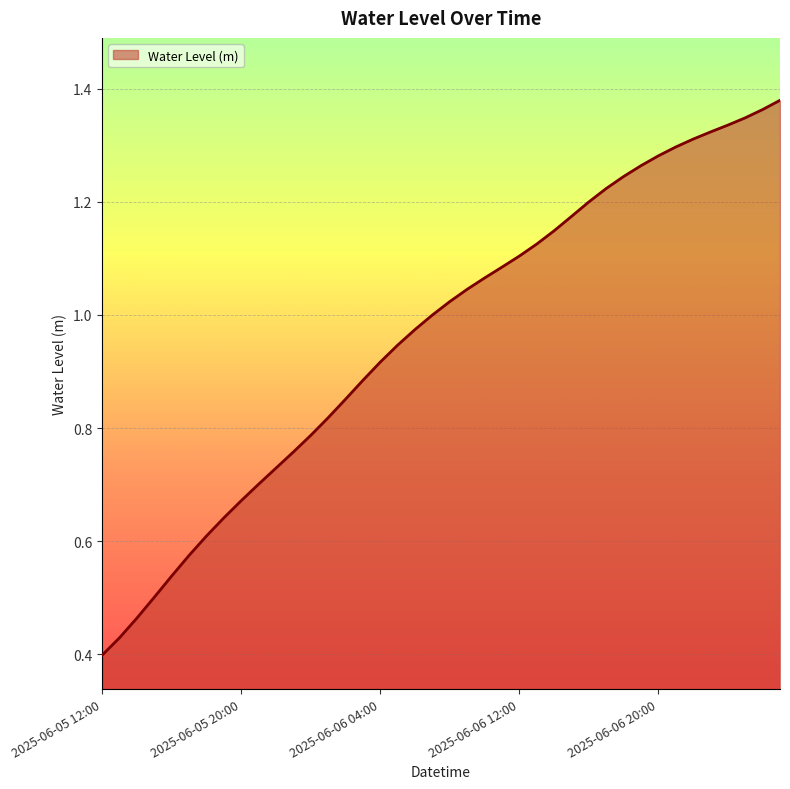

What is the label of the 3rd point from the left?

2025-06-05 14:00